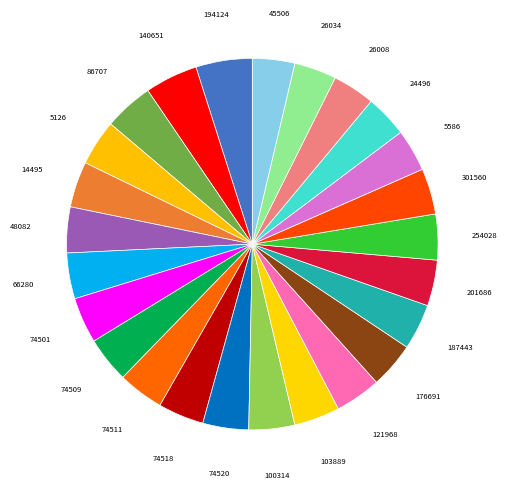

Do 140651 and 201686 together represent more than half of the pie?

No